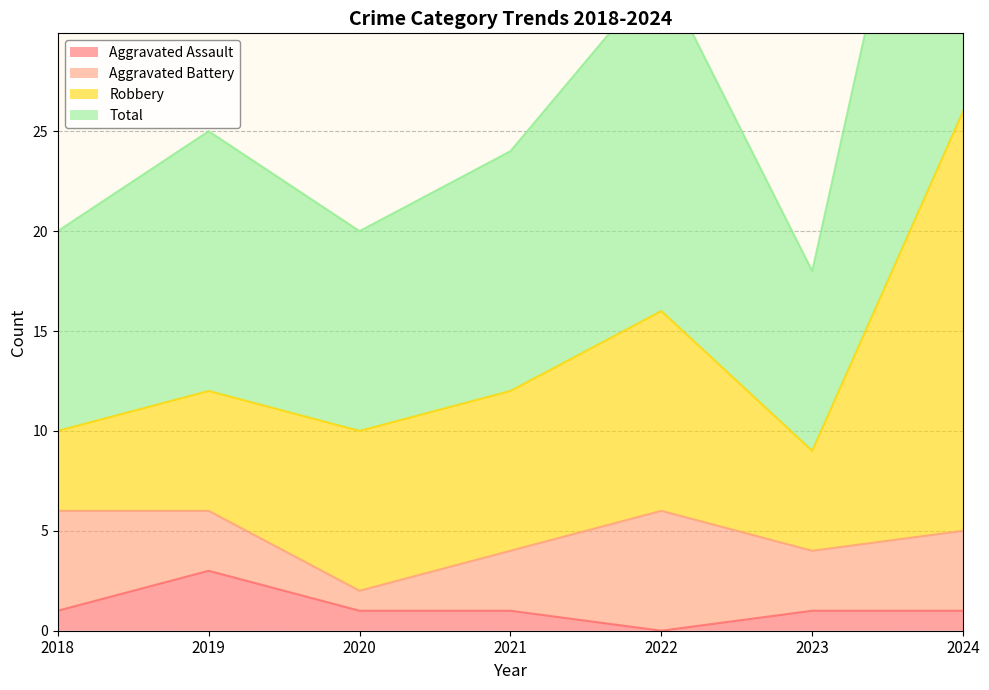

True or false: Aggravated Assault has a value of 0 at 2022.

True